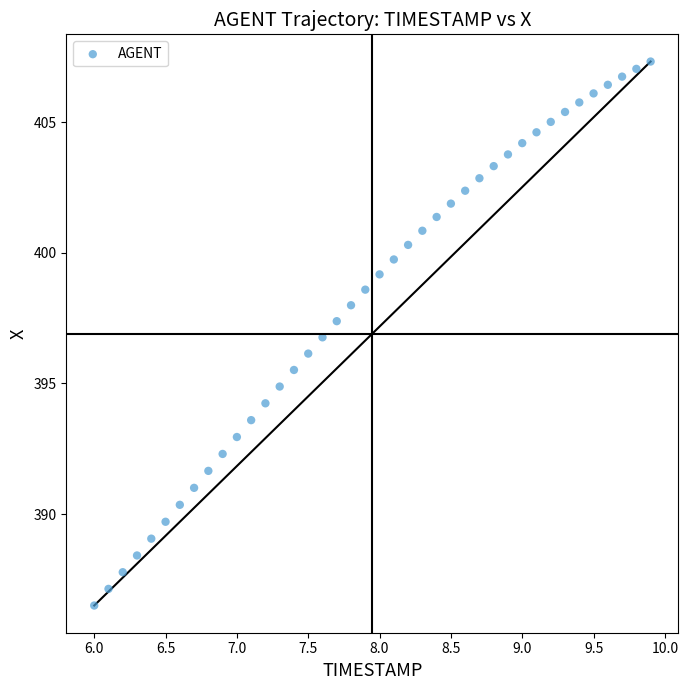

What is the range of X values (max minus min)?

3.9